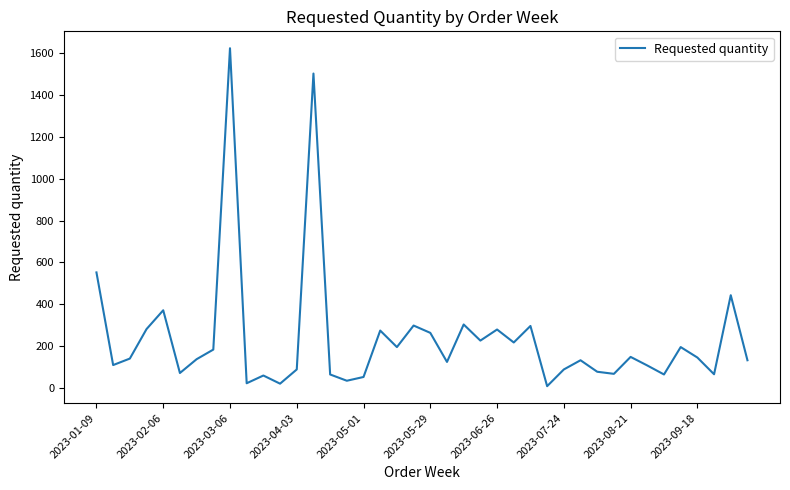

How many lines are shown in the chart?

1